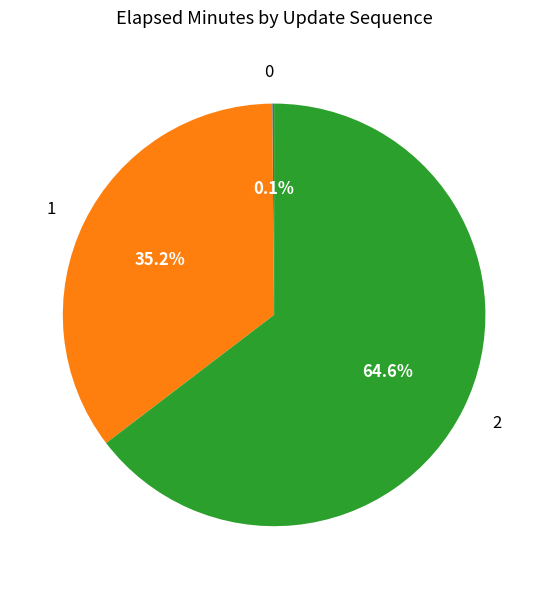

Which category accounts for the majority?

2